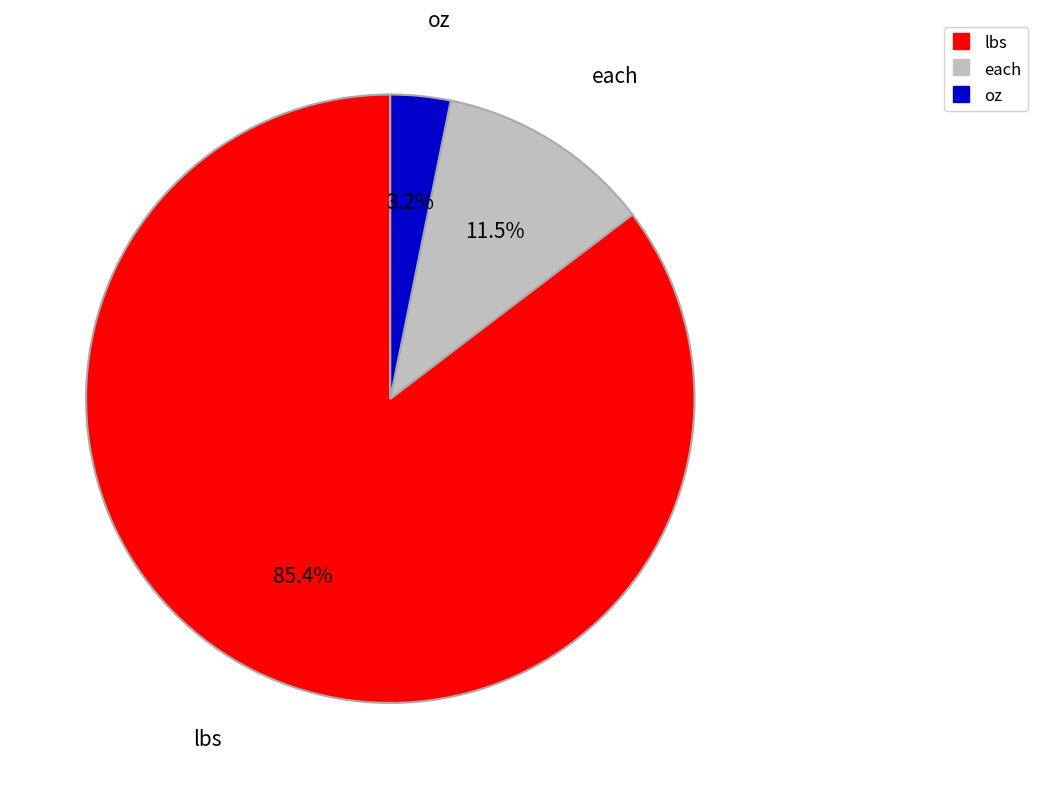

Between oz and lbs, which is larger?

lbs